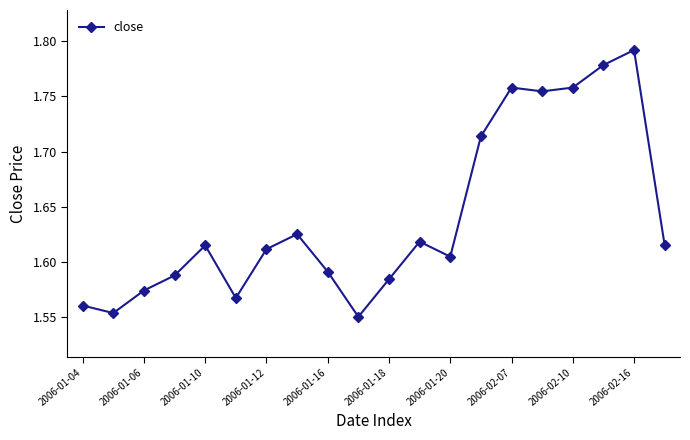

What is the sum of all values?

32.8